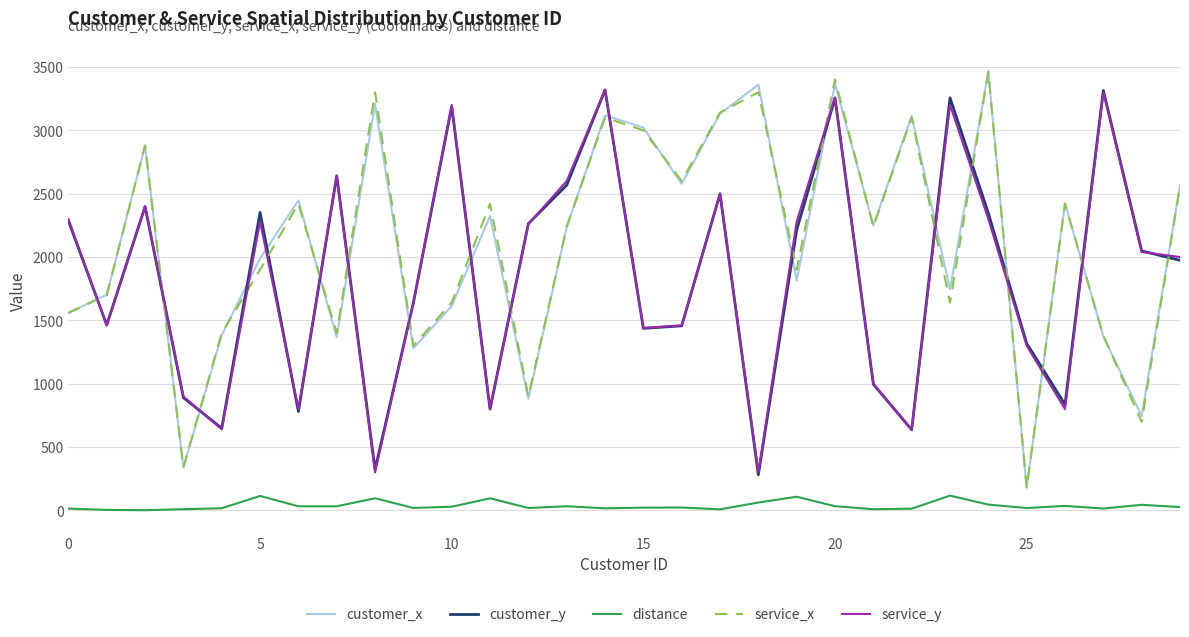

How many interior local peaks does the customer_x series have?

10